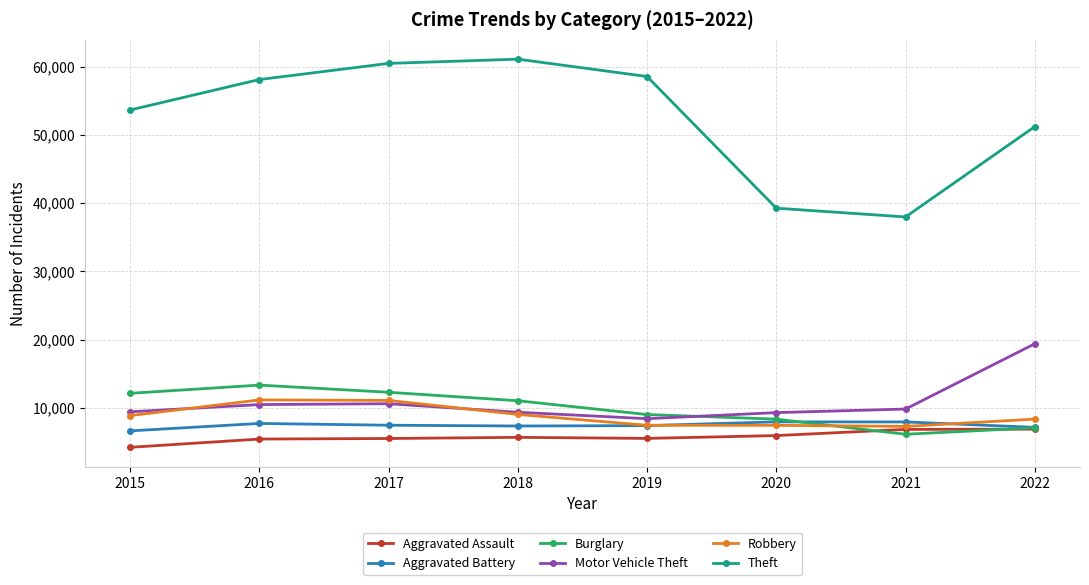

How many data points in Burglary are less than 11035?

4